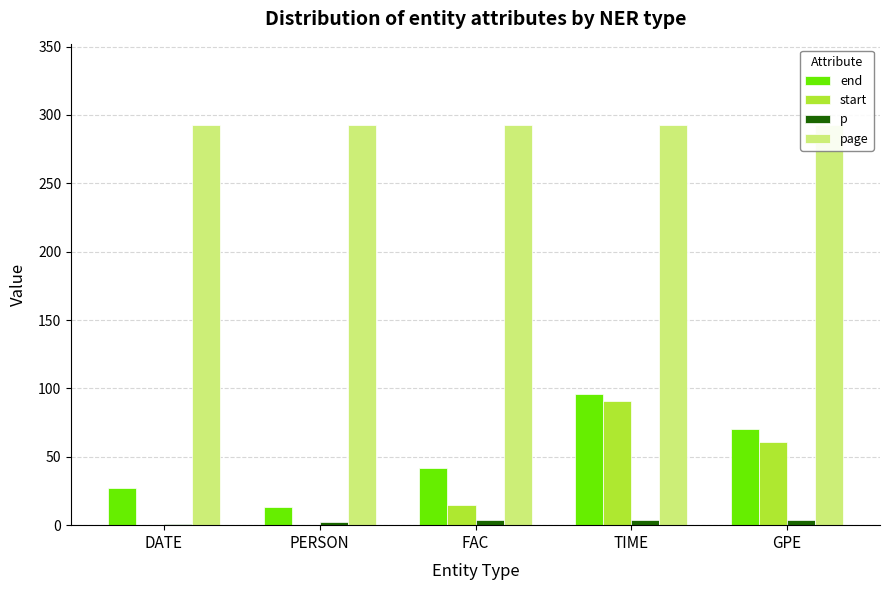

Reading left to right, list all the values displayed in this chart.

end: DATE=27	PERSON=13	FAC=42	TIME=96	GPE=70
start: DATE=0	PERSON=0	FAC=15	TIME=91	GPE=61
p: DATE=1	PERSON=2	FAC=4	TIME=4	GPE=4
page: DATE=293	PERSON=293	FAC=293	TIME=293	GPE=293